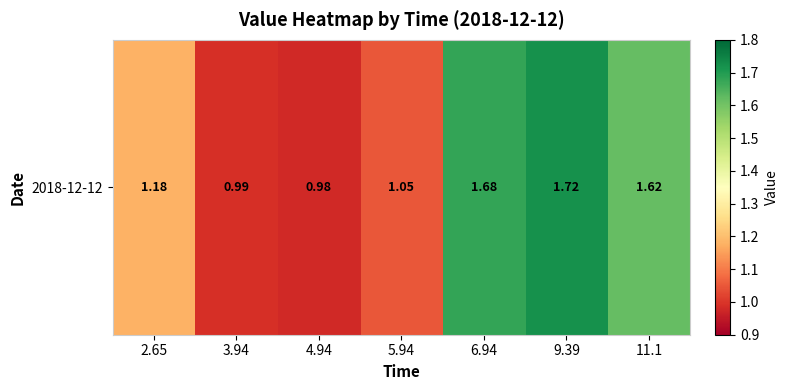

What is the sum of all values?

9.2